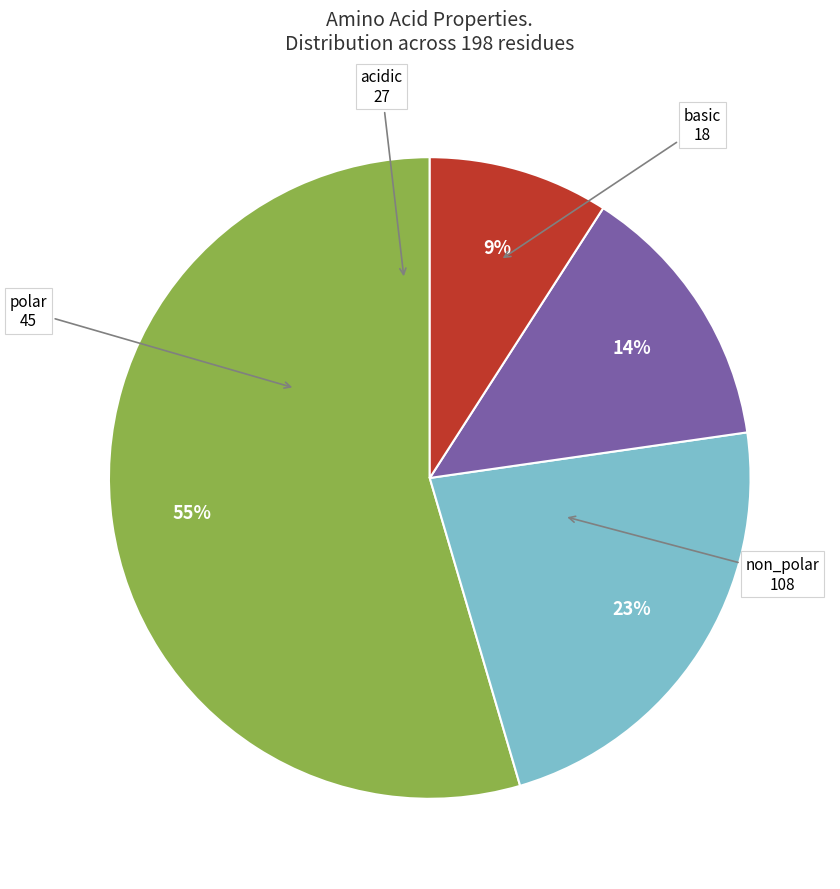

Is there a majority slice in this chart?

Yes